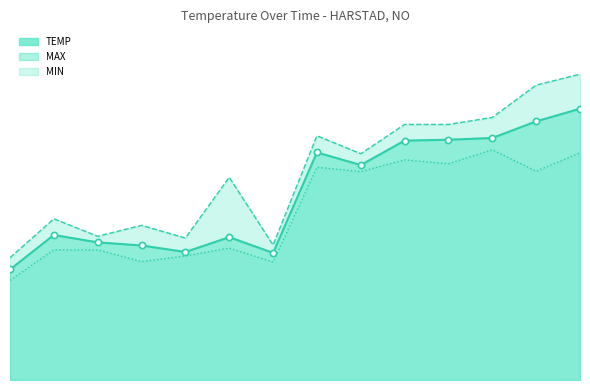

At how many categories does at least one series exceed 68?

1